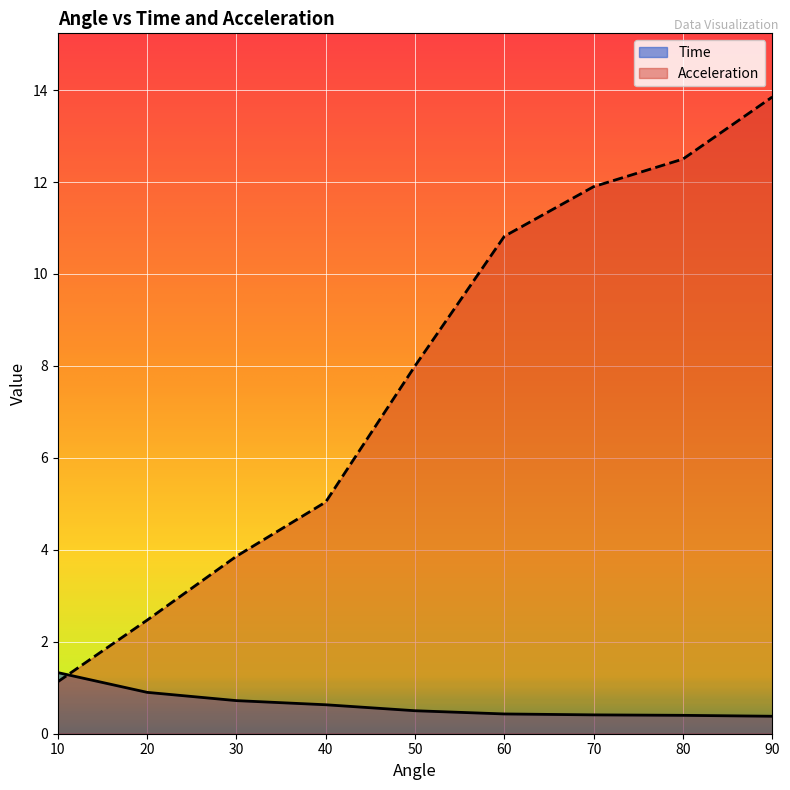

What are all the series names shown in the legend?

Time, Acceleration